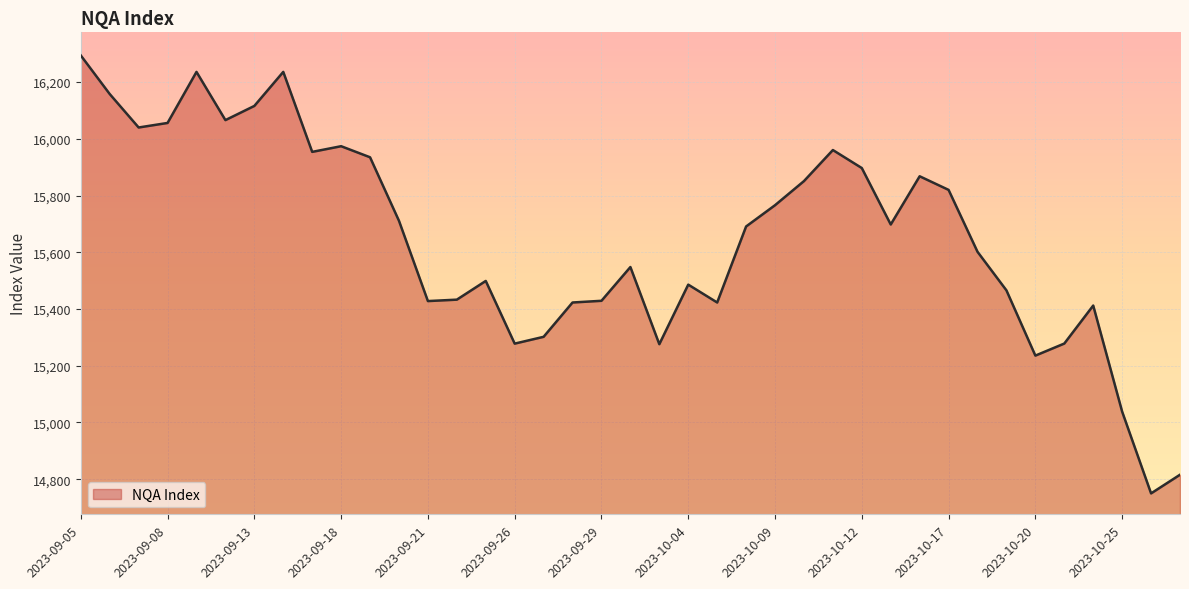

What is the smallest value displayed?

14750.0